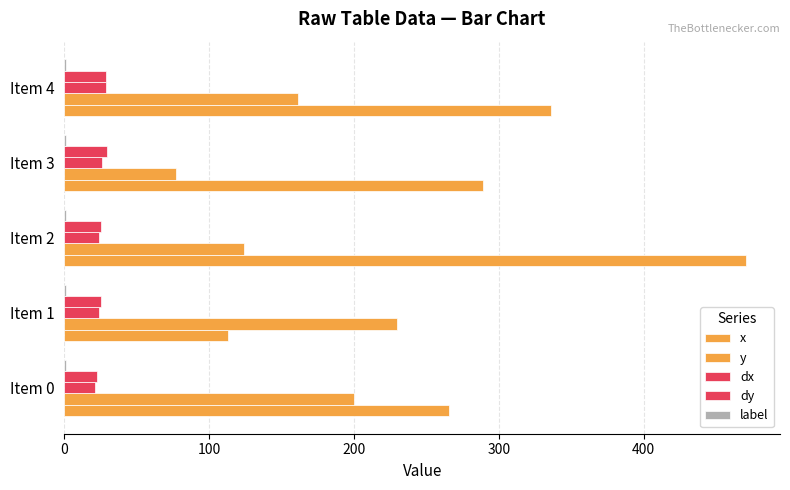

What is the value of the label bar at the 3rd from the left?

0.1